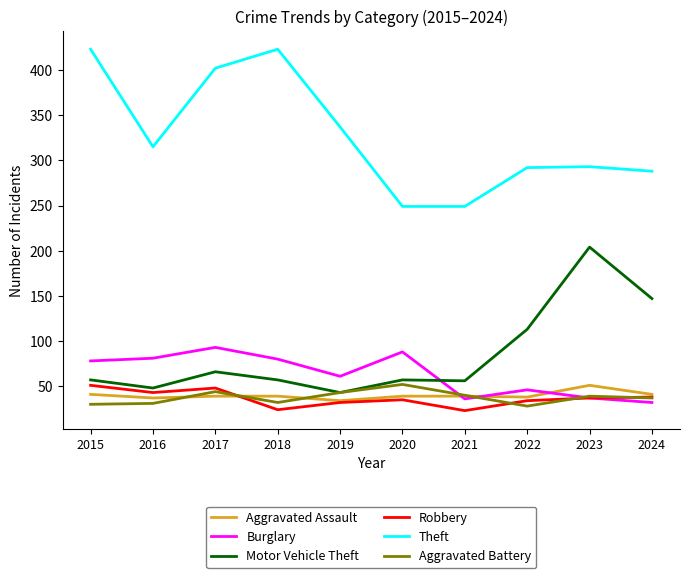

What is the difference between the Motor Vehicle Theft values at 2022 and 2021?

57